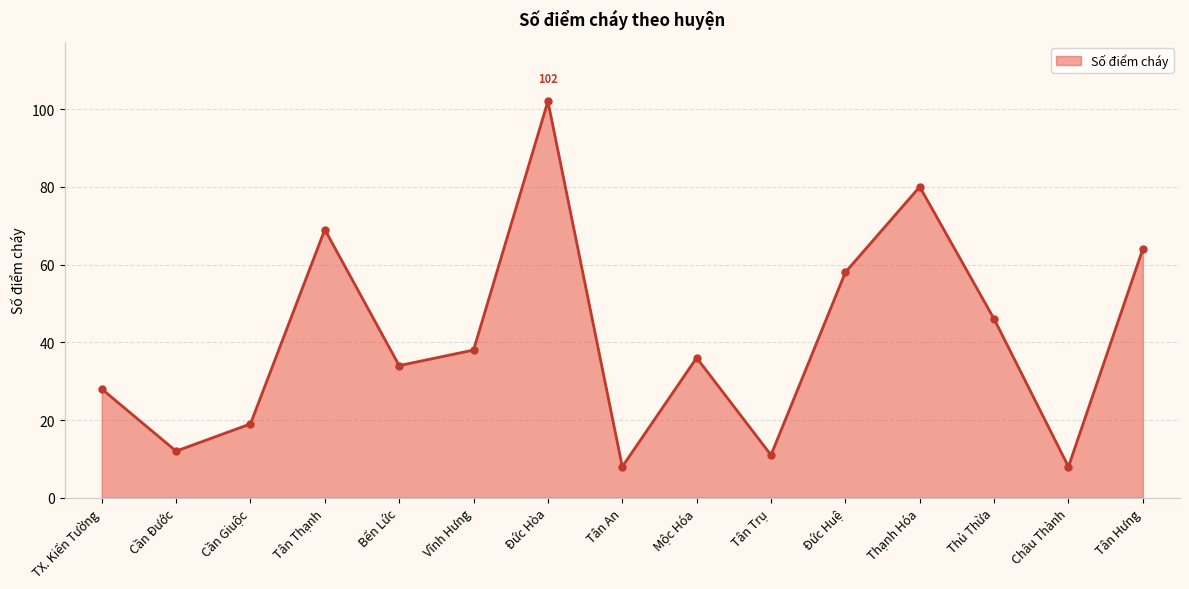

How many values are below 36?

7